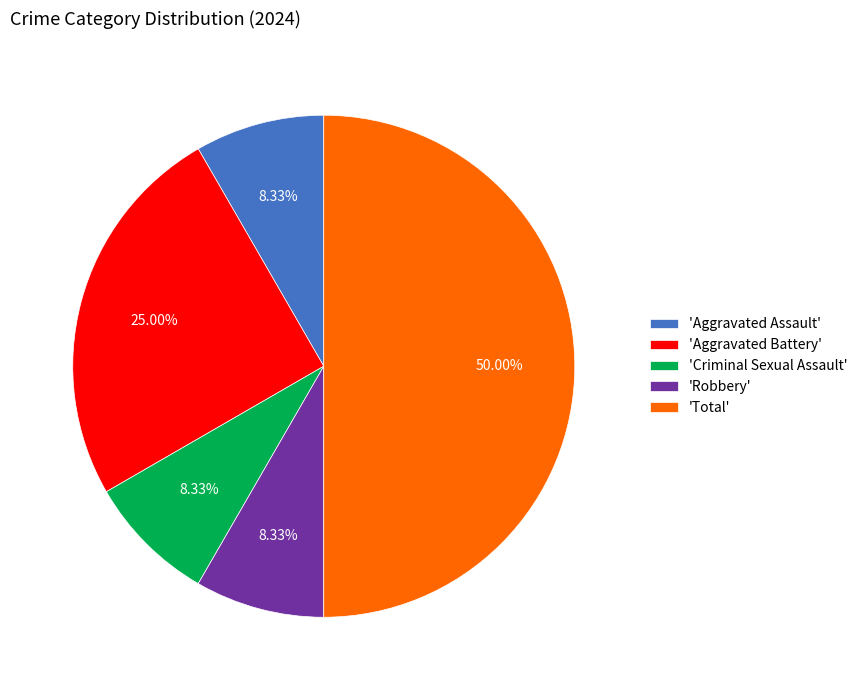

Approximately how many times larger is the value at 'Total' compared to 'Aggravated Battery'?

2.0